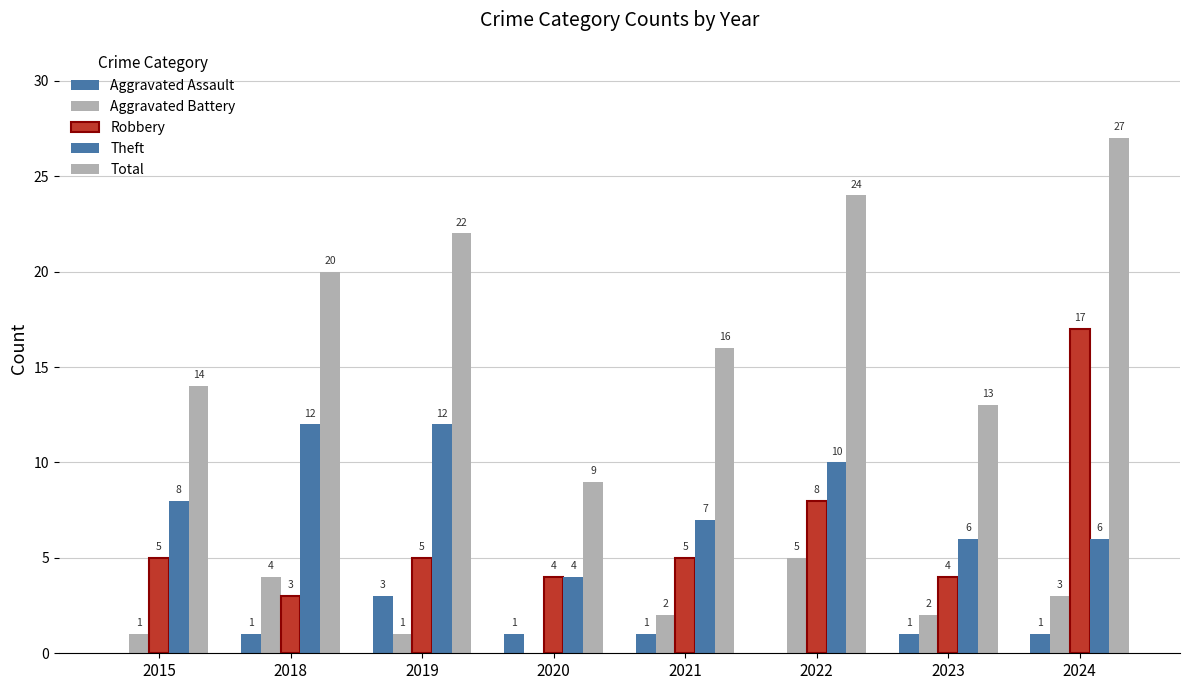

How many series are shown in this chart?

5